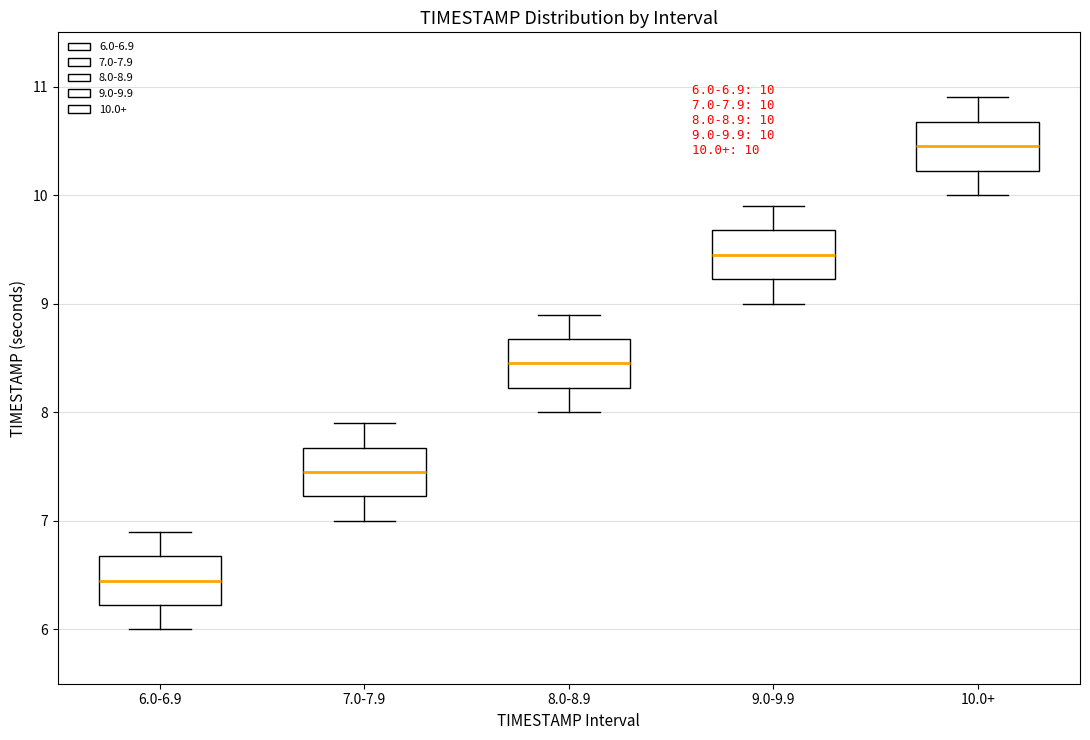

Which box's median line is the lowest?

6.0-6.9